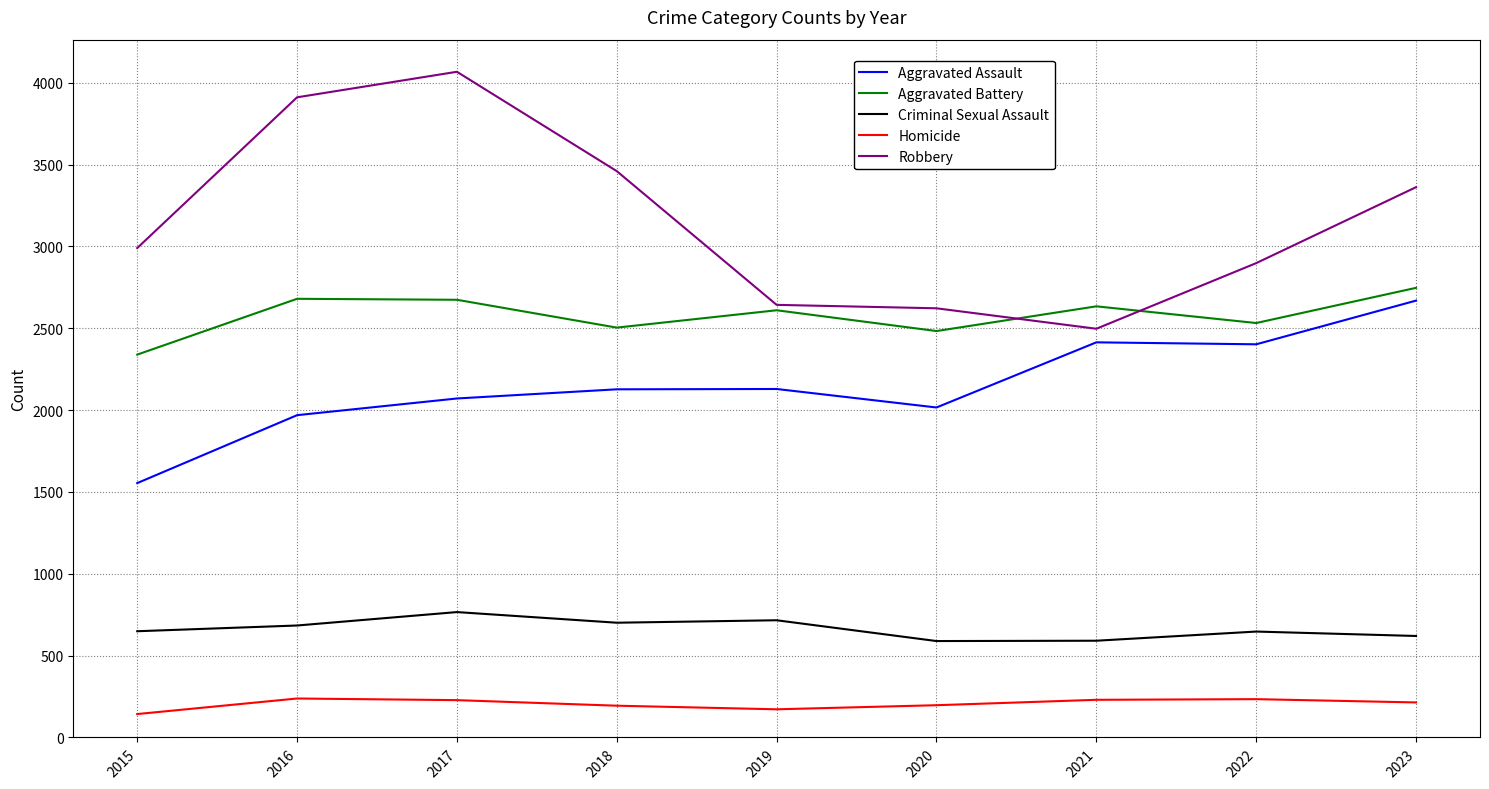

The Criminal Sexual Assault series shows 972 at 2023. True or false?

False